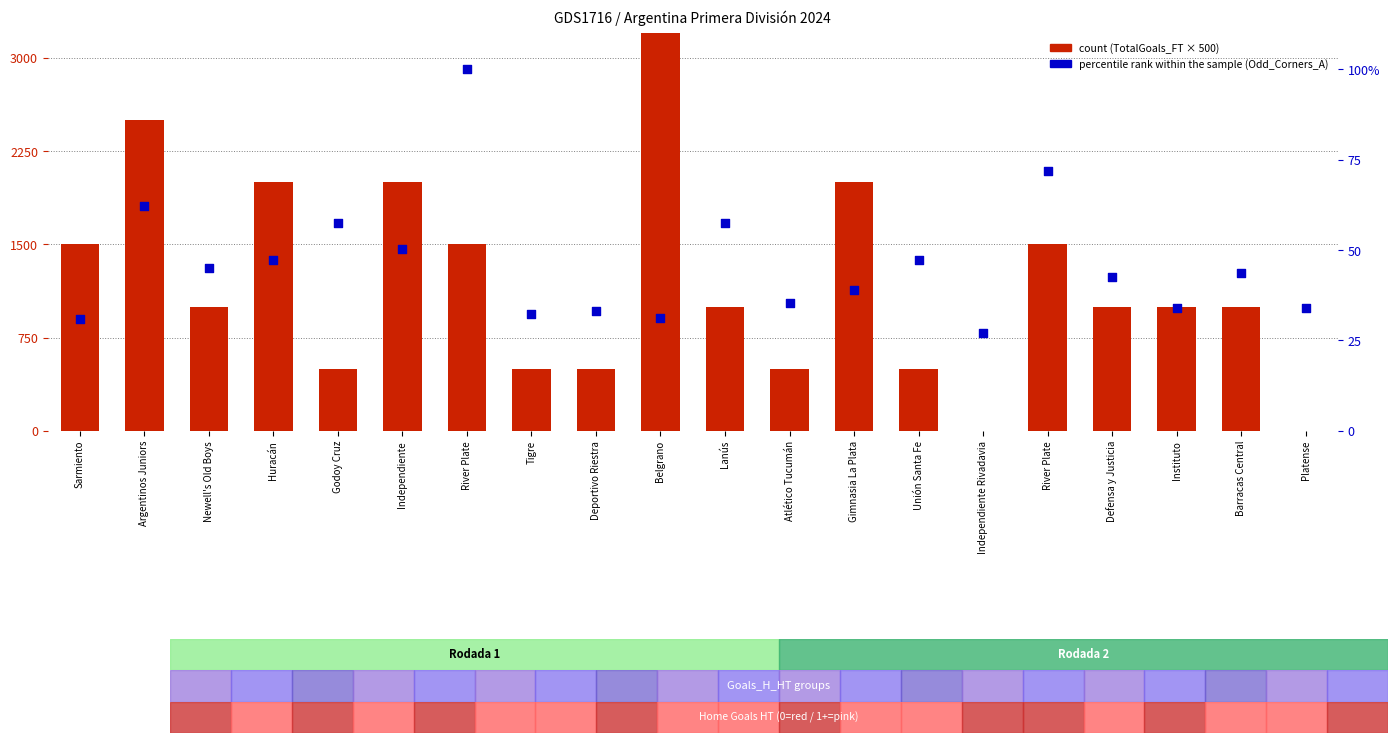

What are all the series names shown in the legend?

count, percentile rank within the sample